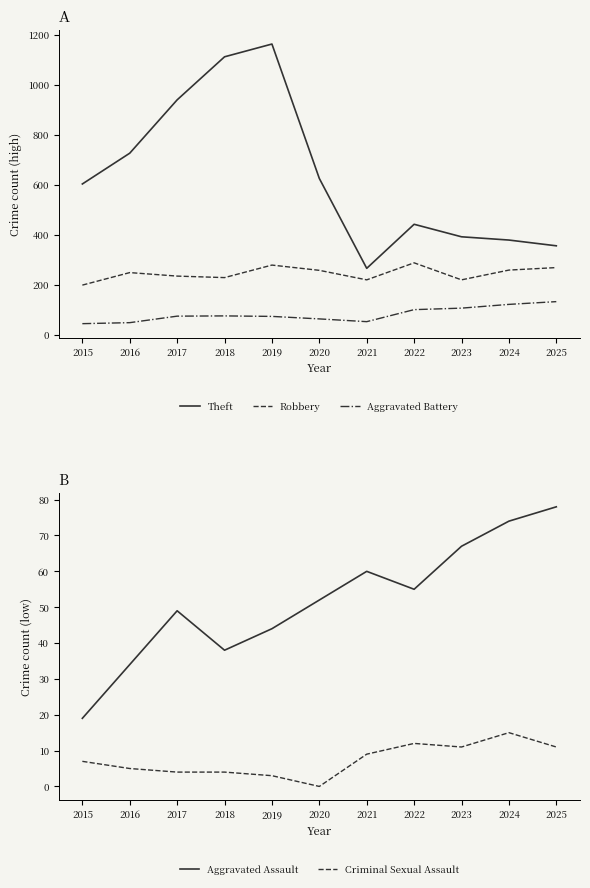

Reading left to right, what are all the values shown in this chart?

Theft: 2015=603	2016=726	2017=939	2018=1111	2019=1162	2020=625	2021=266	2022=442	2023=392	2024=379	2025=356
Robbery: 2015=199	2016=249	2017=235	2018=229	2019=279	2020=258	2021=220	2022=288	2023=220	2024=259	2025=269
Aggravated Battery: 2015=45	2016=49	2017=75	2018=76	2019=74	2020=64	2021=53	2022=101	2023=107	2024=122	2025=133
Aggravated Assault: 2015=19	2016=34	2017=49	2018=38	2019=44	2020=52	2021=60	2022=55	2023=67	2024=74	2025=78
Criminal Sexual Assault: 2015=7	2016=5	2017=4	2018=4	2019=3	2020=0	2021=9	2022=12	2023=11	2024=15	2025=11